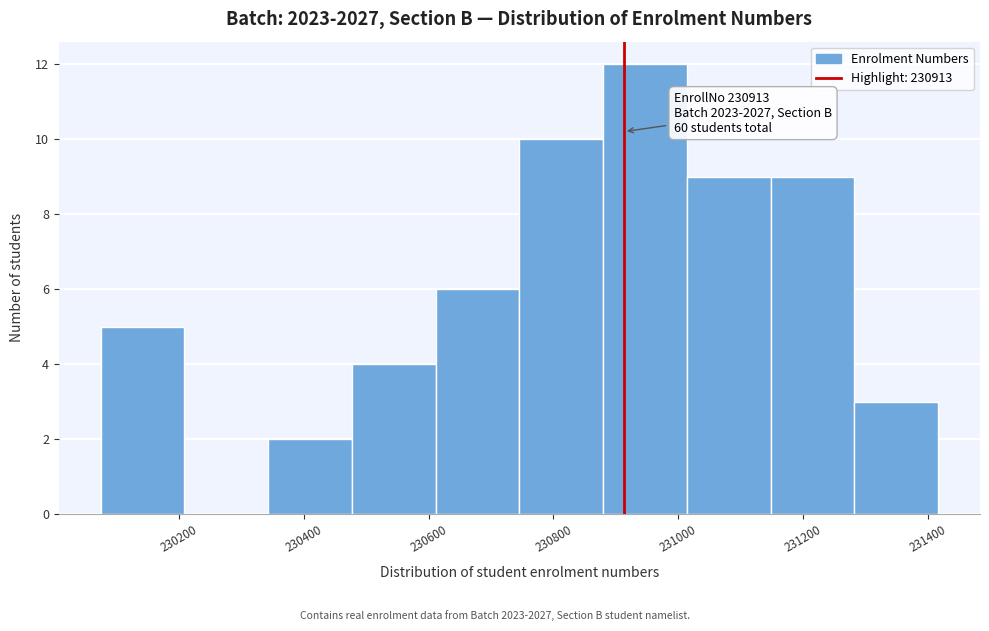

Which range on the x-axis has the tallest bar?

230880 to 231020